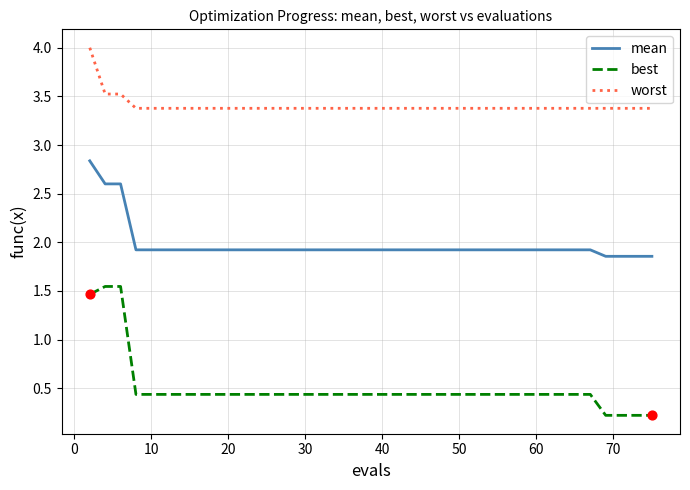

Which series has the largest total across all categories?

worst